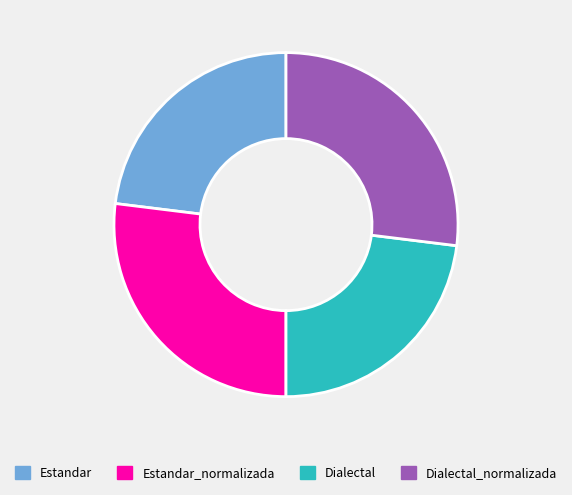

Does Dialectal_normalizada represent more than half of the total?

No